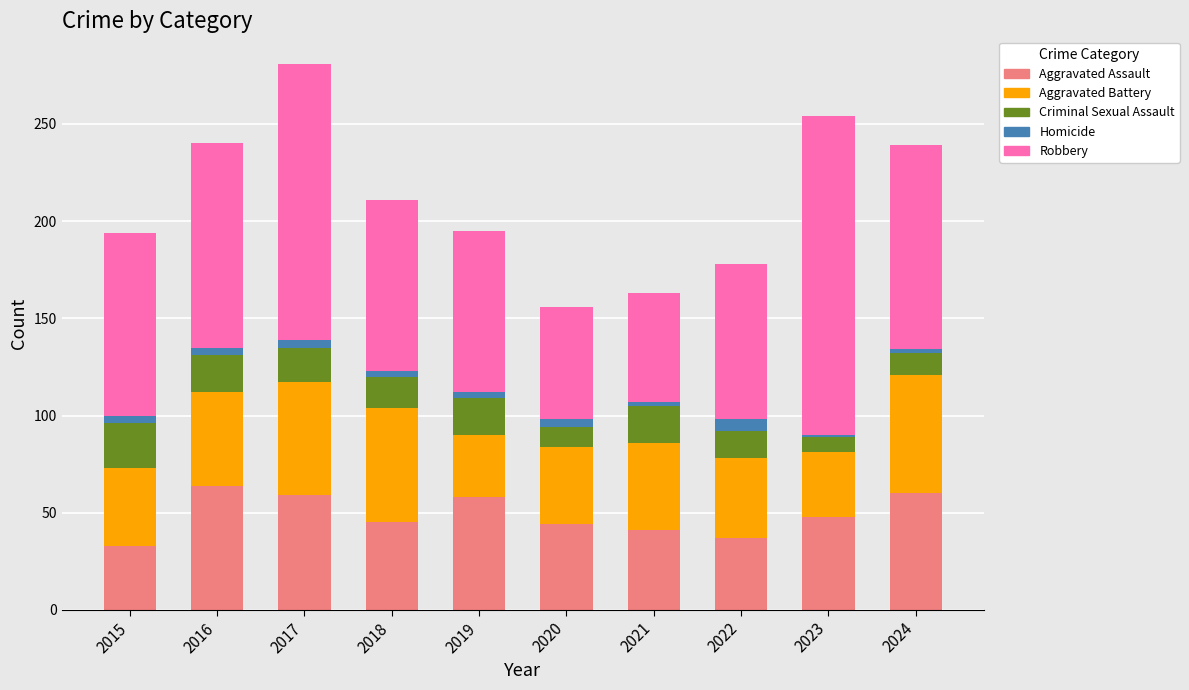

What is the highest value of the Aggravated Assault series?

64